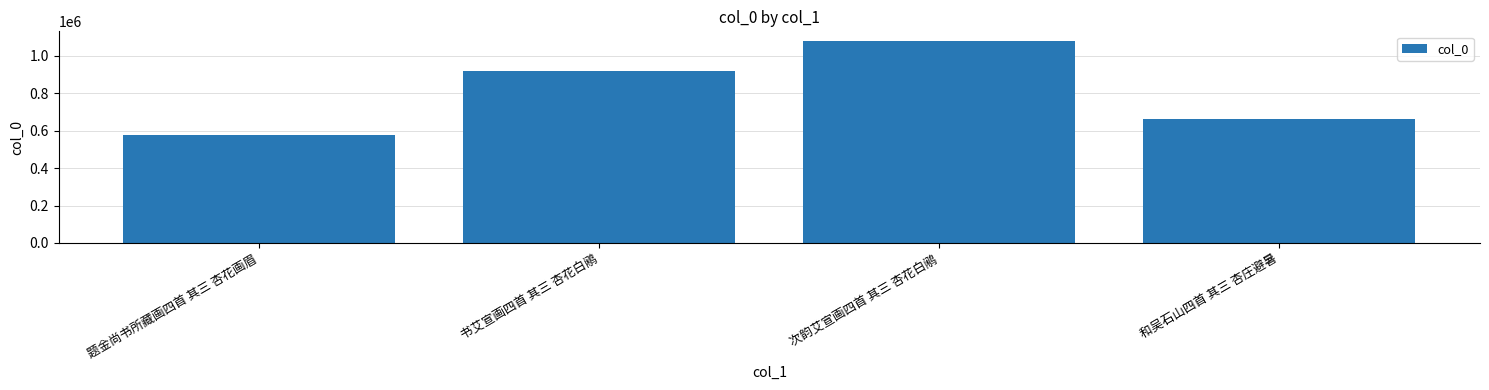

Between 和吴石山四首 其三 杏庄避暑 and 次韵艾宣画四首 其三 杏花白鹇, which is larger?

次韵艾宣画四首 其三 杏花白鹇